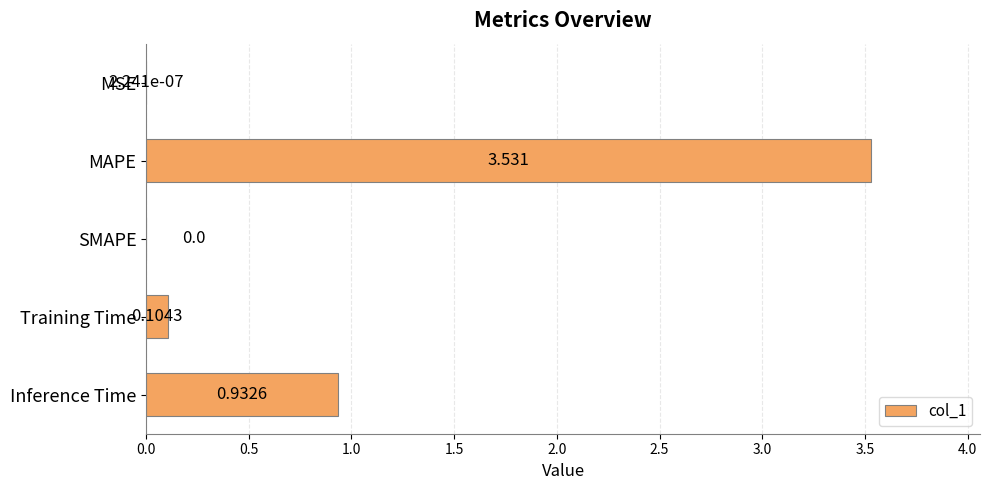

At which category does the chart reach its peak across all series?

MAPE